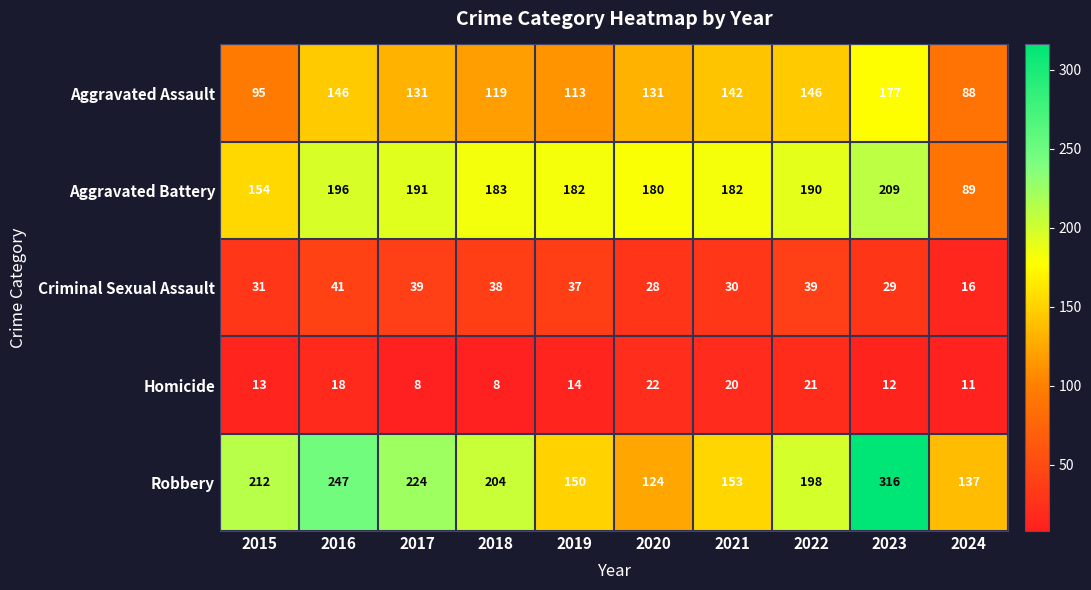

Where does the Aggravated Assault series first go above 131?

2016